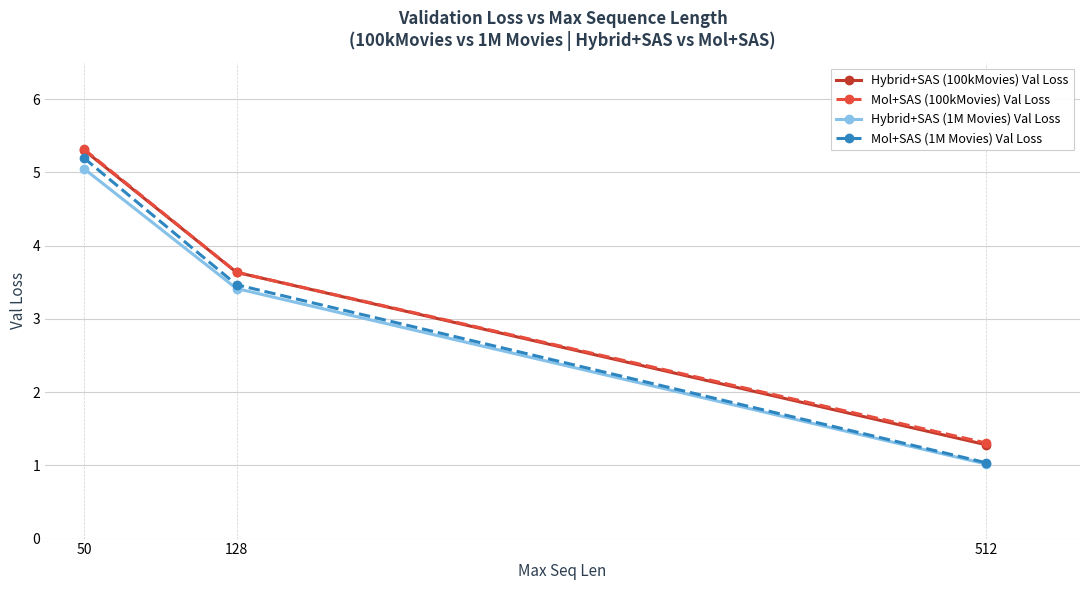

The value of Hybrid+SAS (100kMovies) Val Loss at 512 is 1.3. True or false?

True